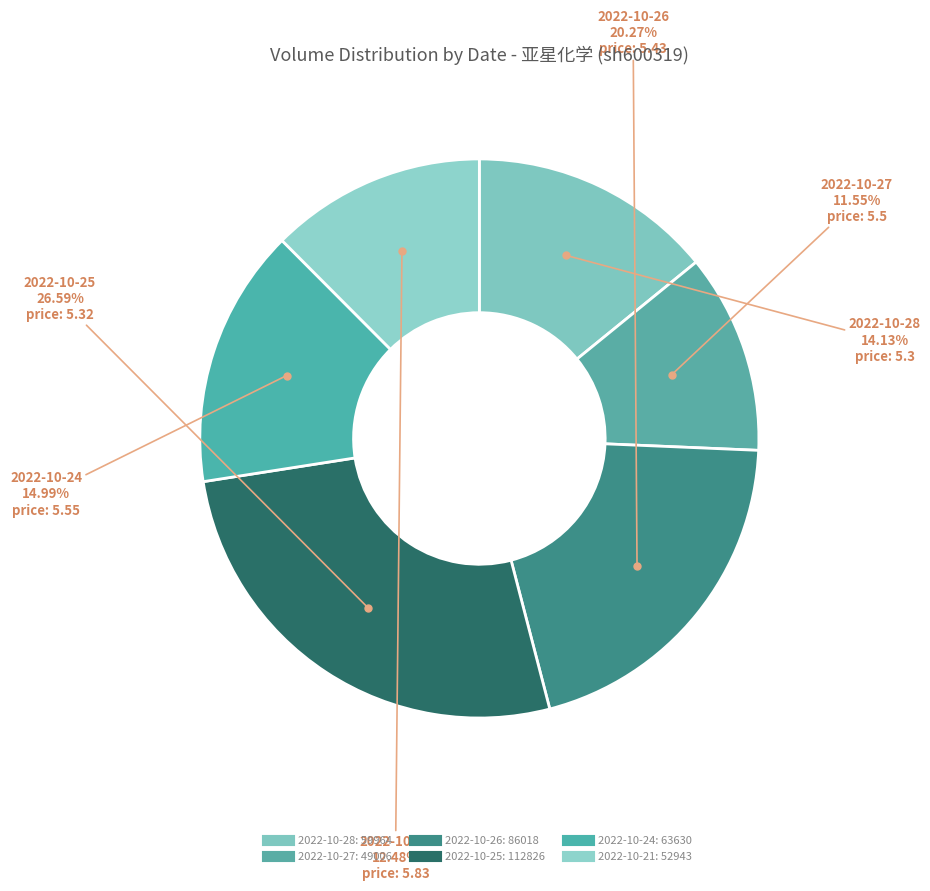

How many slices are in this pie chart?

6